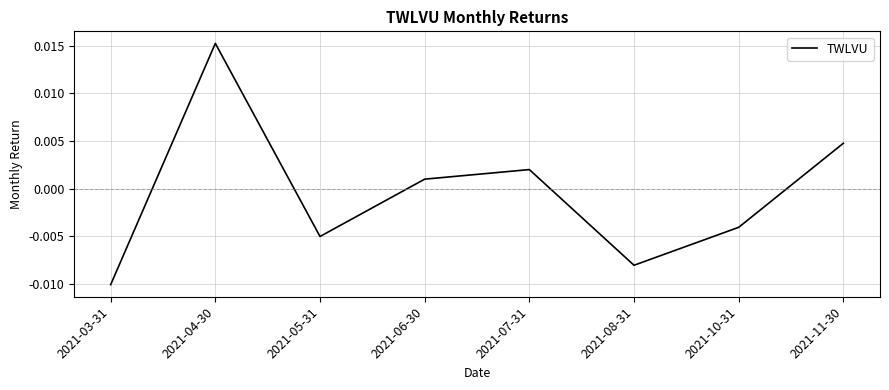

At which category does the data reach its first local peak?

2021-04-30